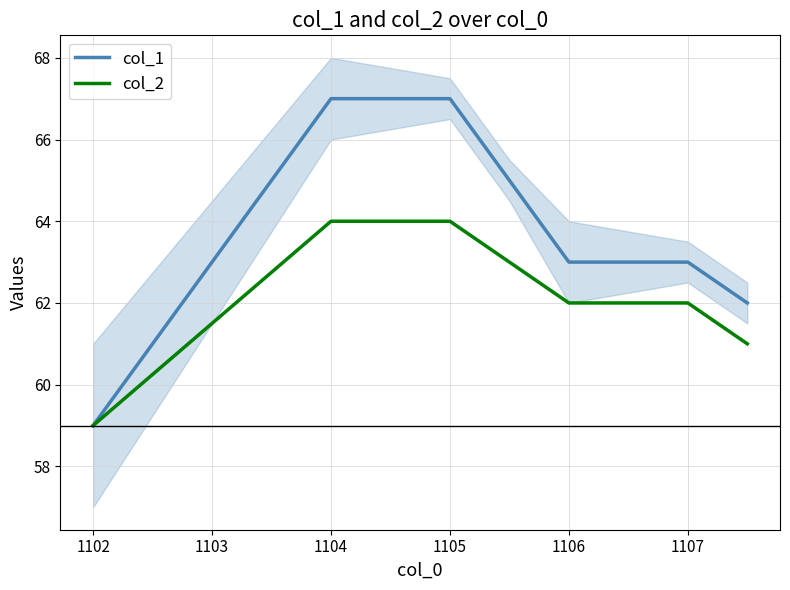

What is the approximate value of col_1 at 1106?

63